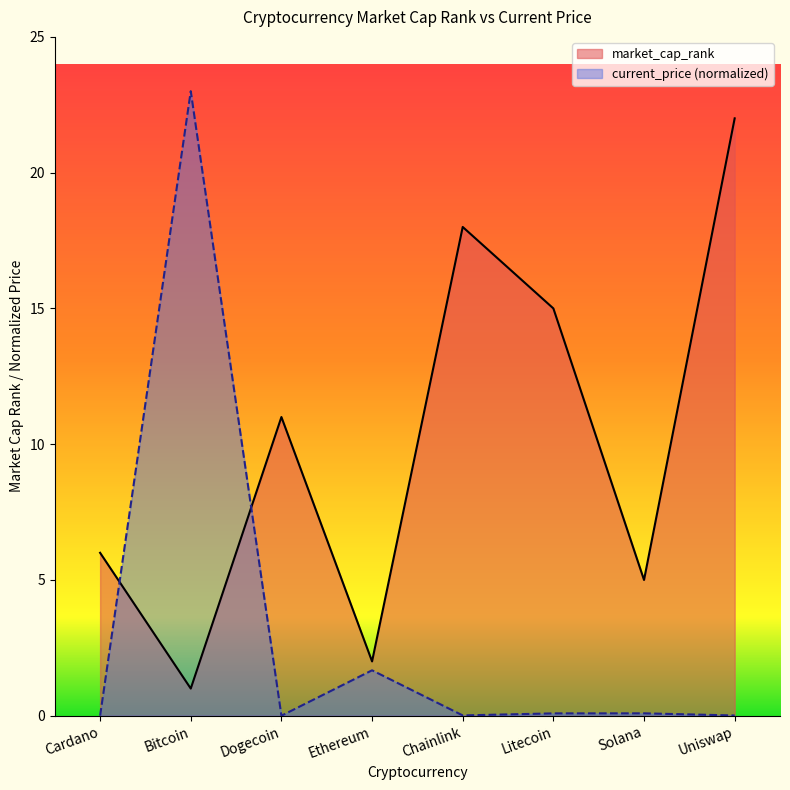

Rank the categories by market_cap_rank value from lowest to highest.

Bitcoin, Ethereum, Solana, Cardano, Dogecoin, Litecoin, Chainlink, Uniswap